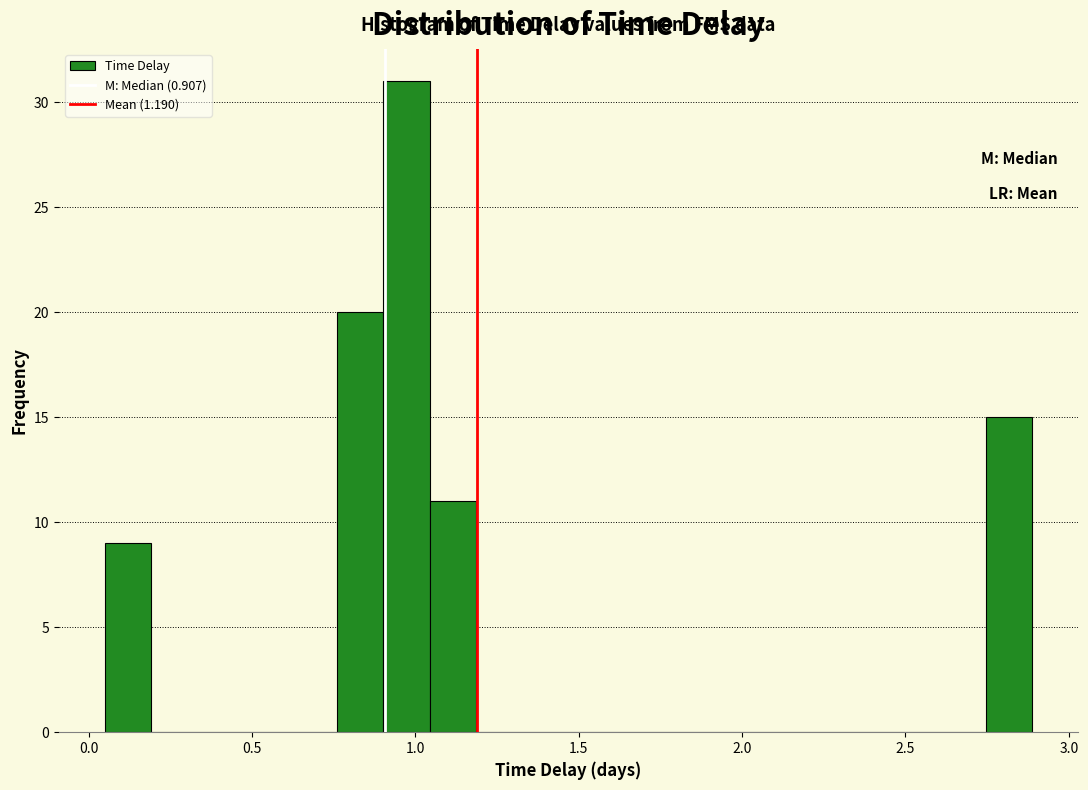

Read against the x-axis, roughly where is the centre of the tallest bar?

0.95